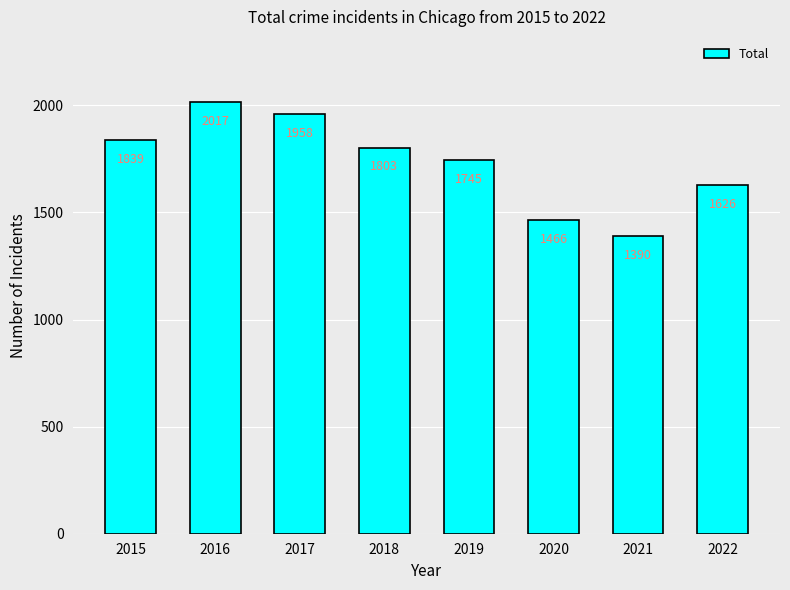

Reading left to right, extract all data points from this chart.

1839	2017	1958	1803	1745	1466	1390	1626